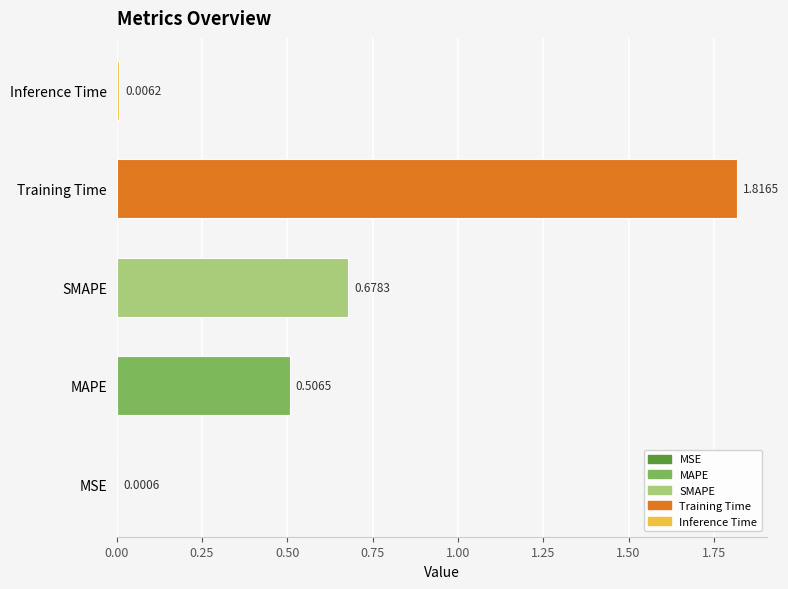

What is the sum of all values?

3.0